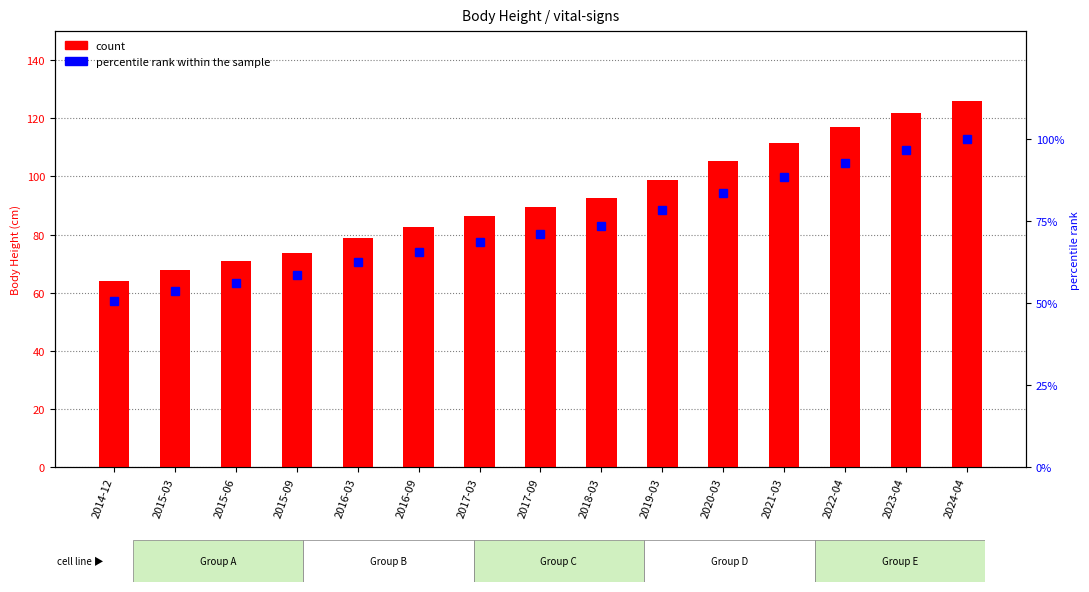

Are the bars horizontal?

No